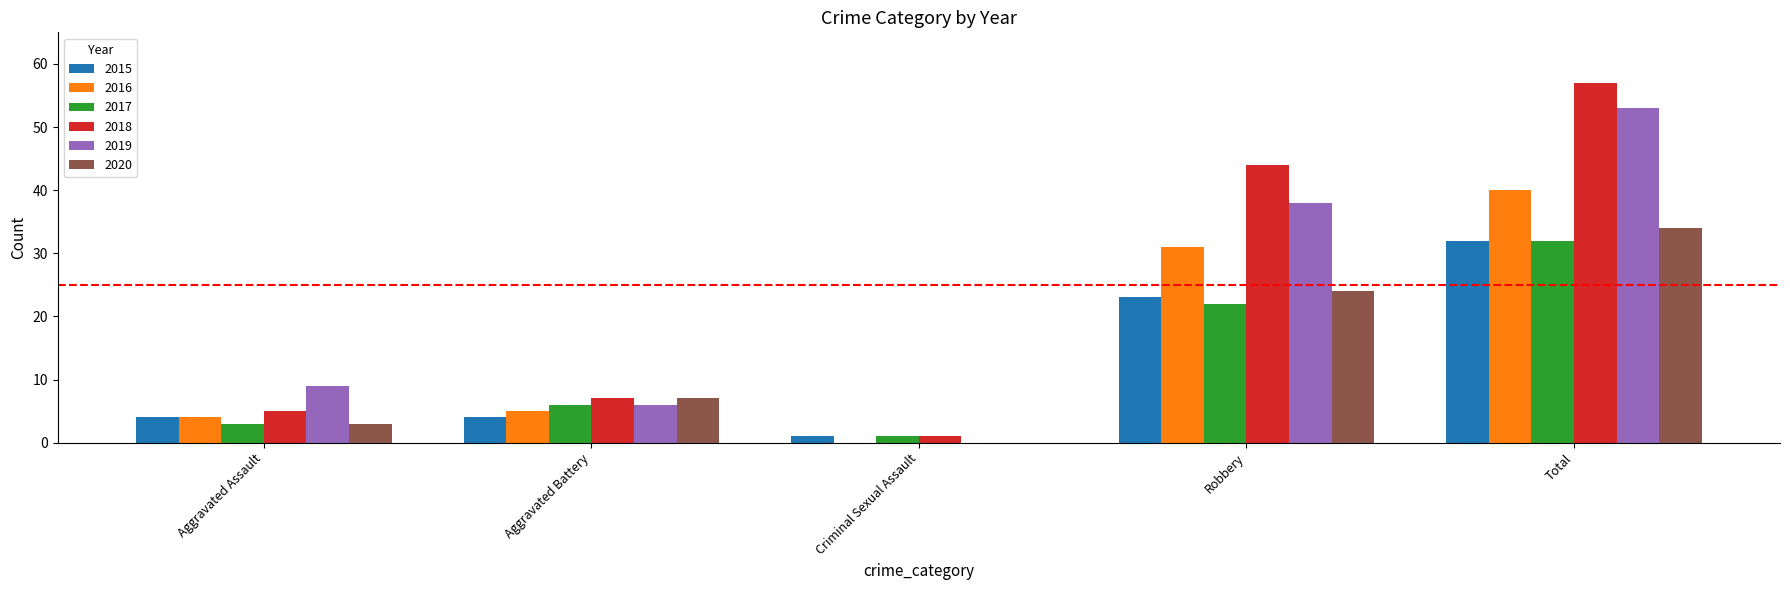

Where is 2018 nearest to the value 29?

Robbery